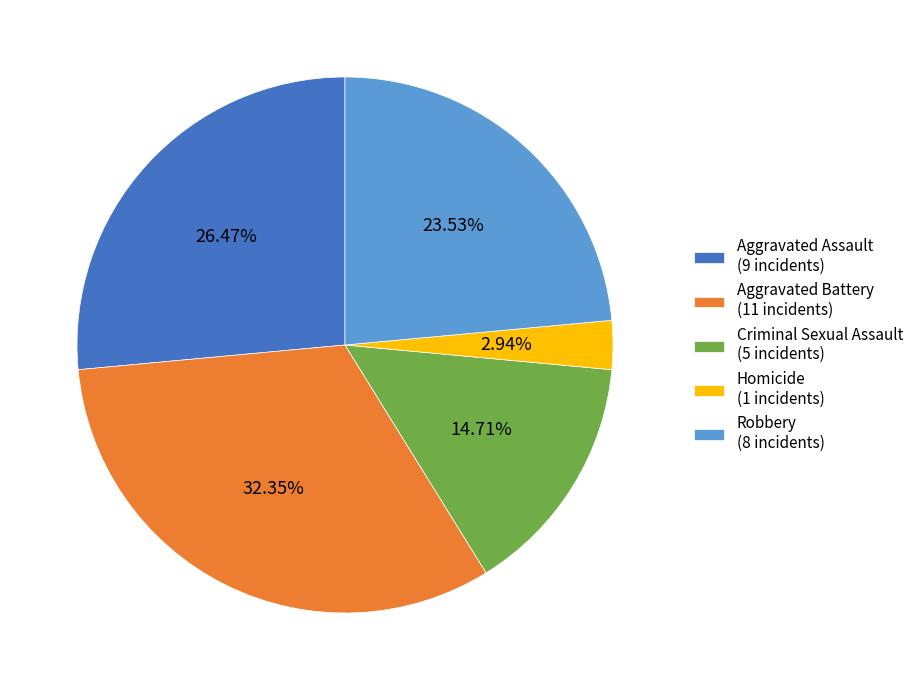

Which slice is the largest?

Aggravated Battery